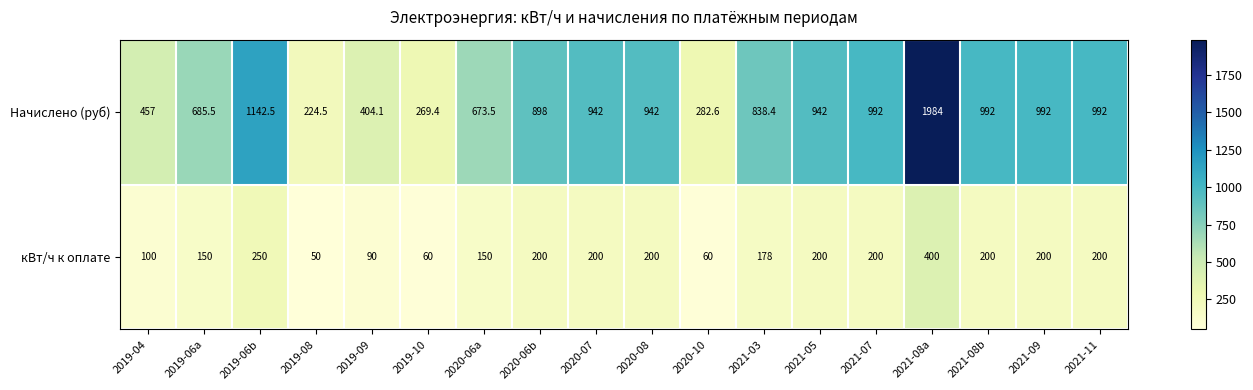

How many distinct data groups are displayed?

2